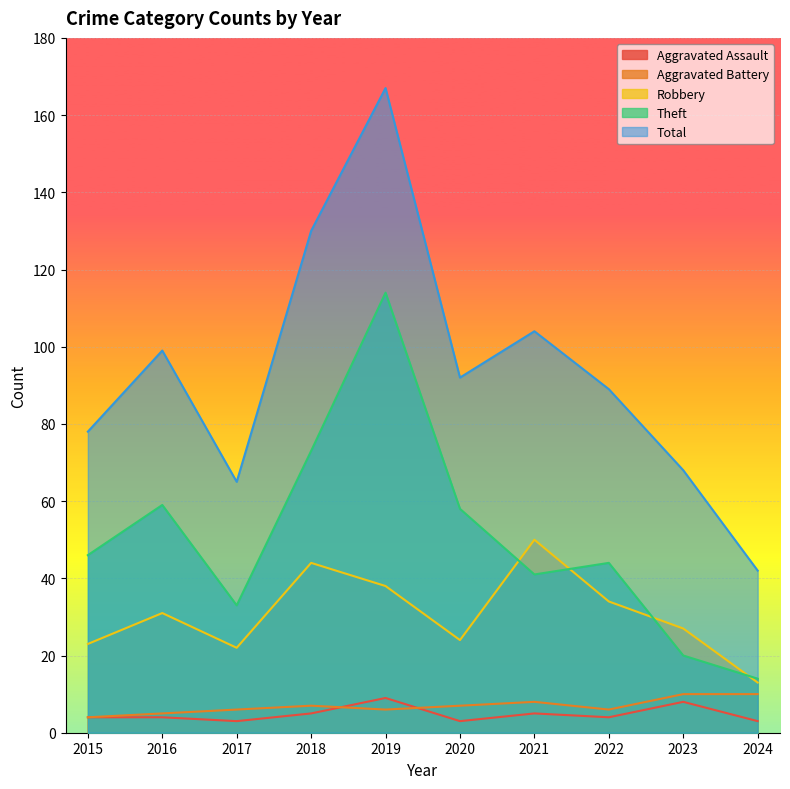

At 2021, list the series in order from smallest to largest.

Aggravated Assault, Aggravated Battery, Theft, Robbery, Total